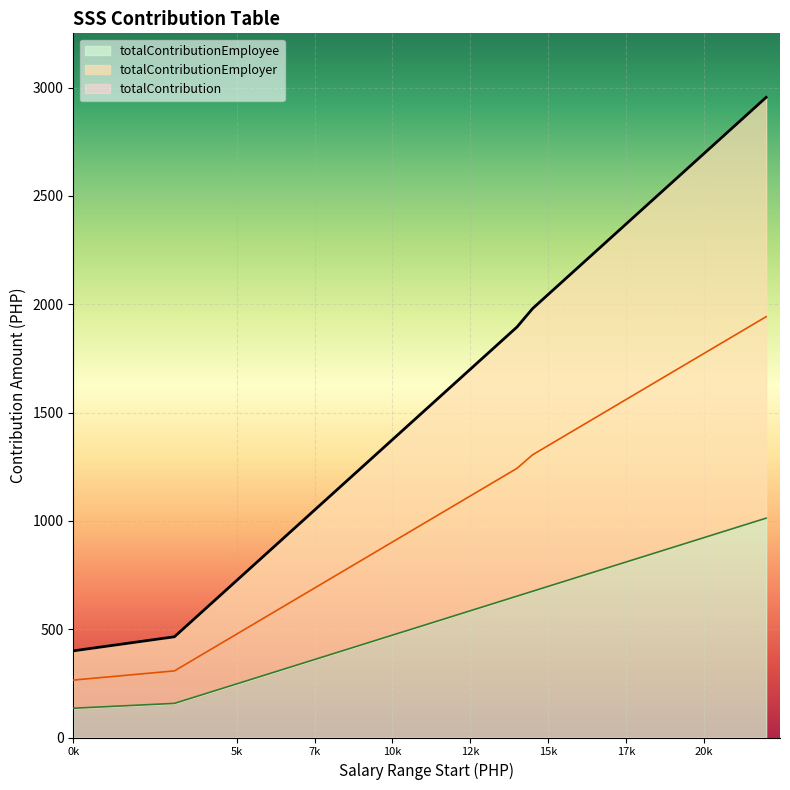

The value of totalContributionEmployee at 5k is 247.5. True or false?

True